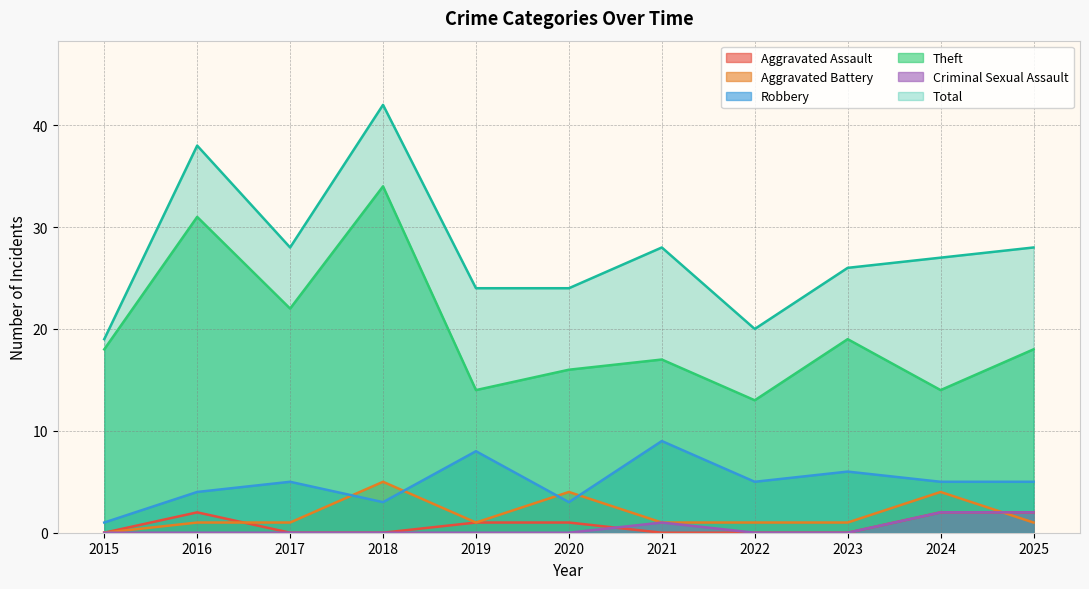

True or false: Aggravated Assault has a value of 0 at 2022.

True